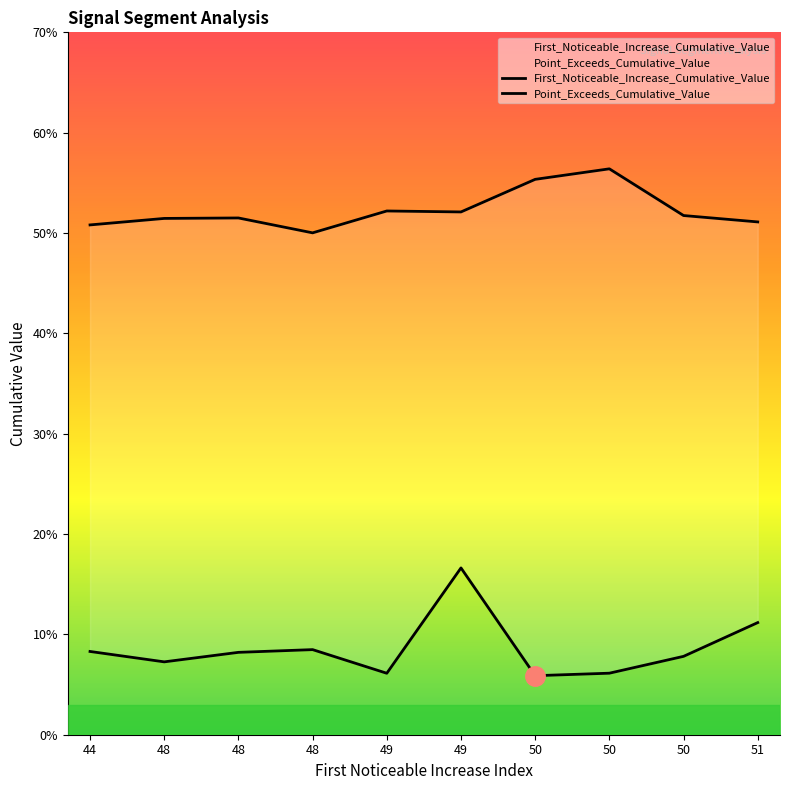

True or false: First_Noticeable_Increase_Cumulative_Value has more than 0 interior local peaks.

True